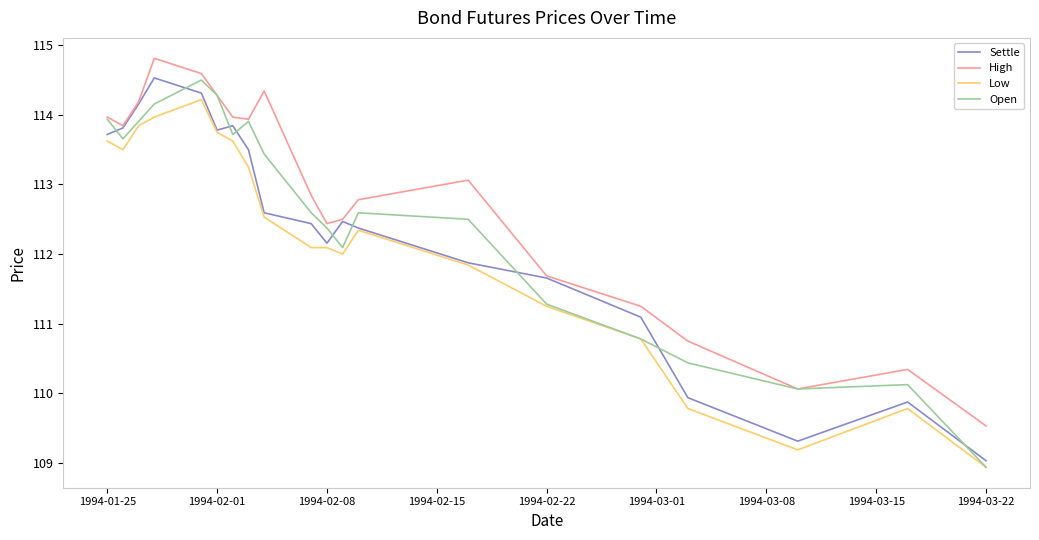

Which series has the largest total across all categories?

High